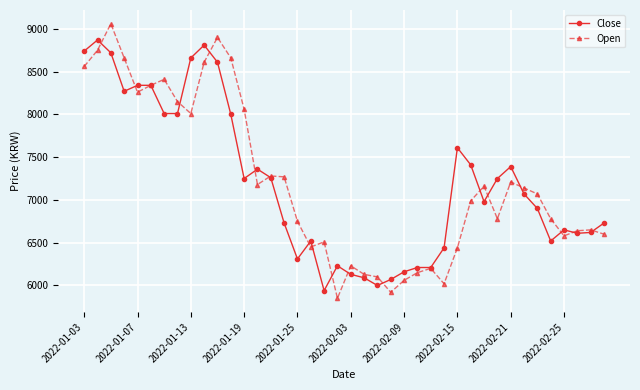

What is the value of the Close point at the 21st from the left?

6130